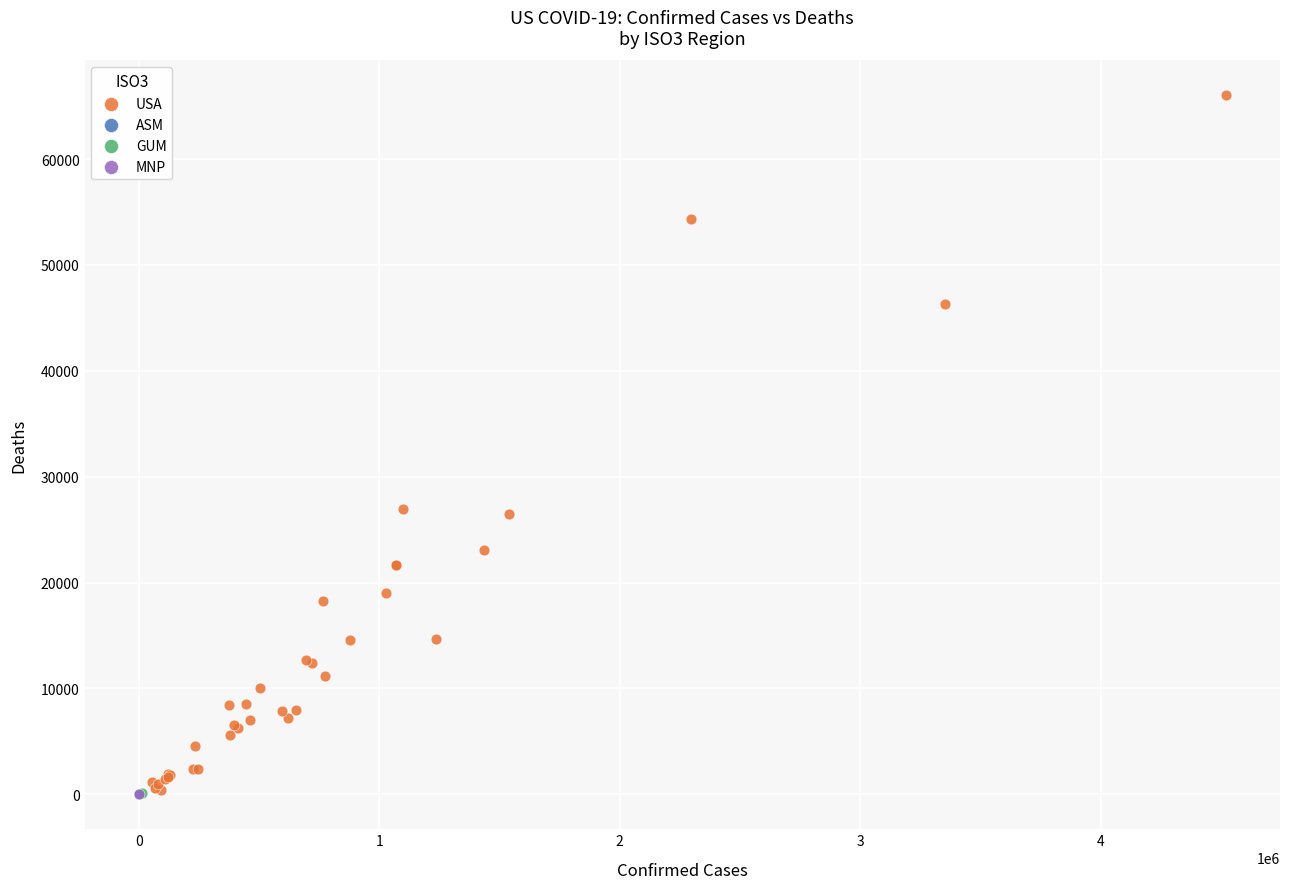

What are all the series names shown in the legend?

USA, ASM, GUM, MNP